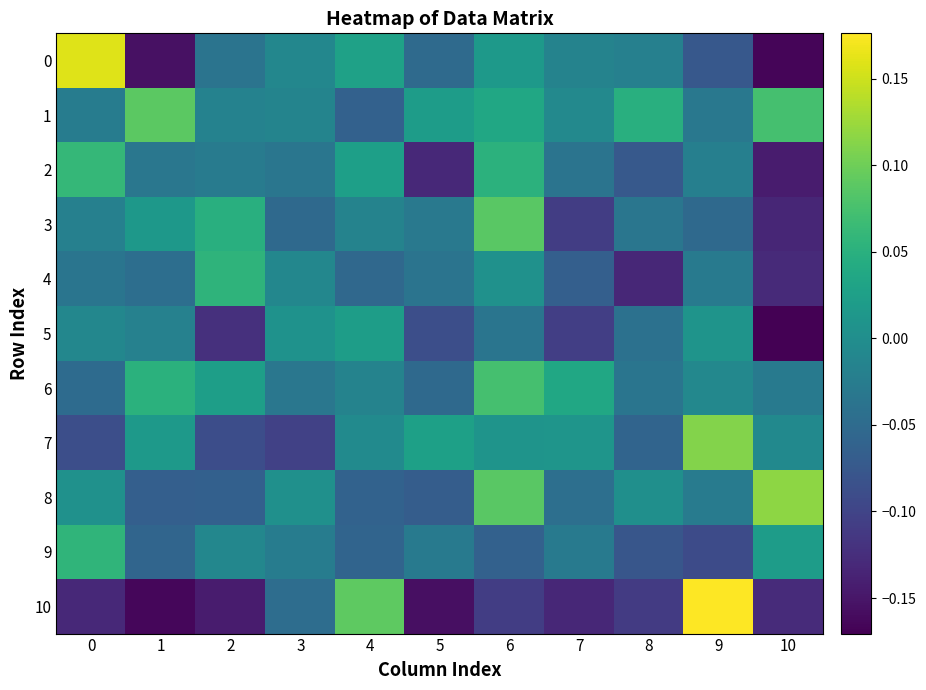

What is the spread (max minus min) of values at 5?

0.2